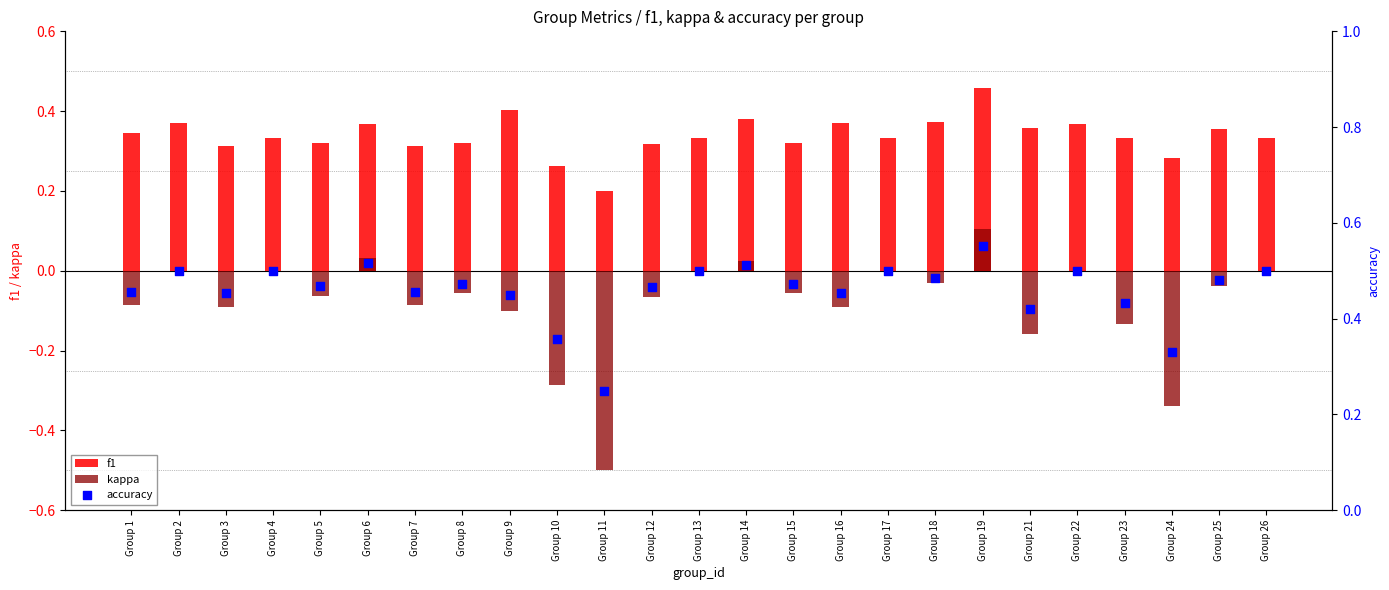

What are all the series names shown in the legend?

f1, kappa, accuracy